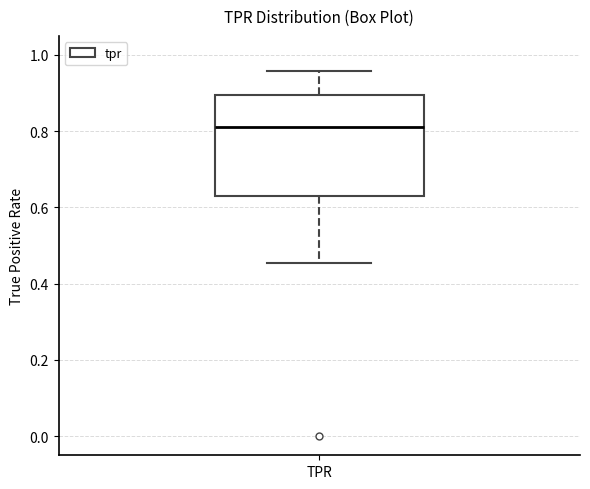

Transcribe this box plot: give where the median line is, the range the box spans, and where the two whiskers end, as read against the y-axis. The values are not printed on the chart, so give them approximately, as read against the axis.

median 0.82, box 0.64 to 0.90, whiskers 0.46 to 0.96